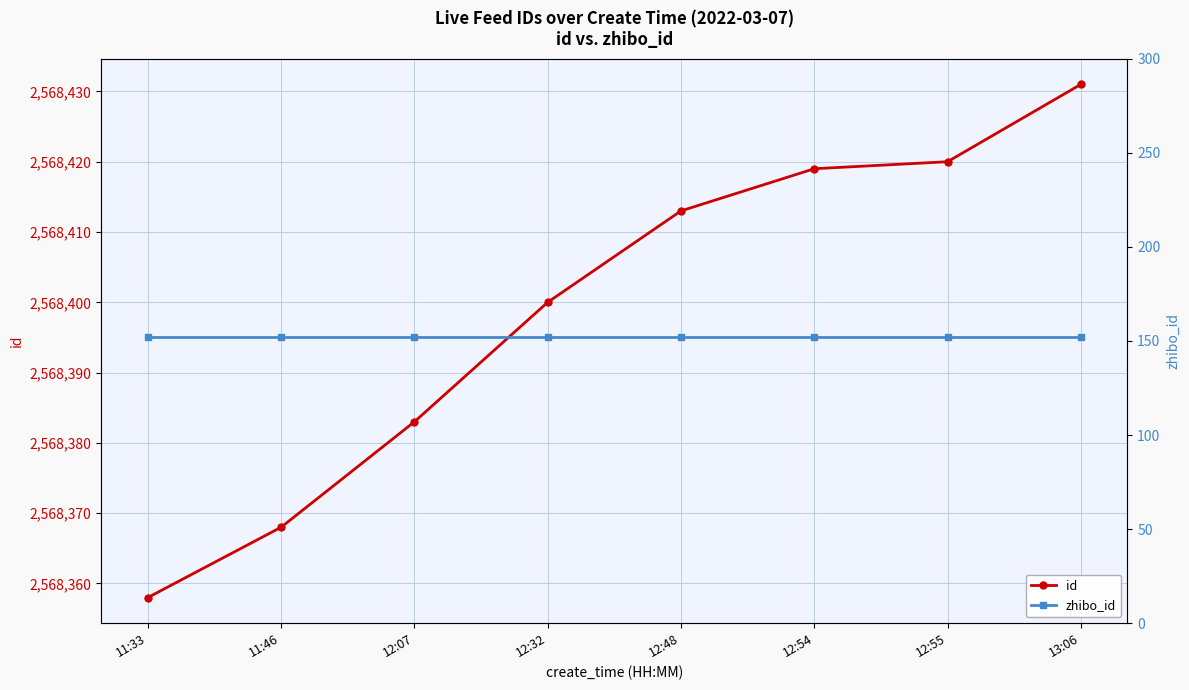

What is the label of the 4th point from the left?

12:32